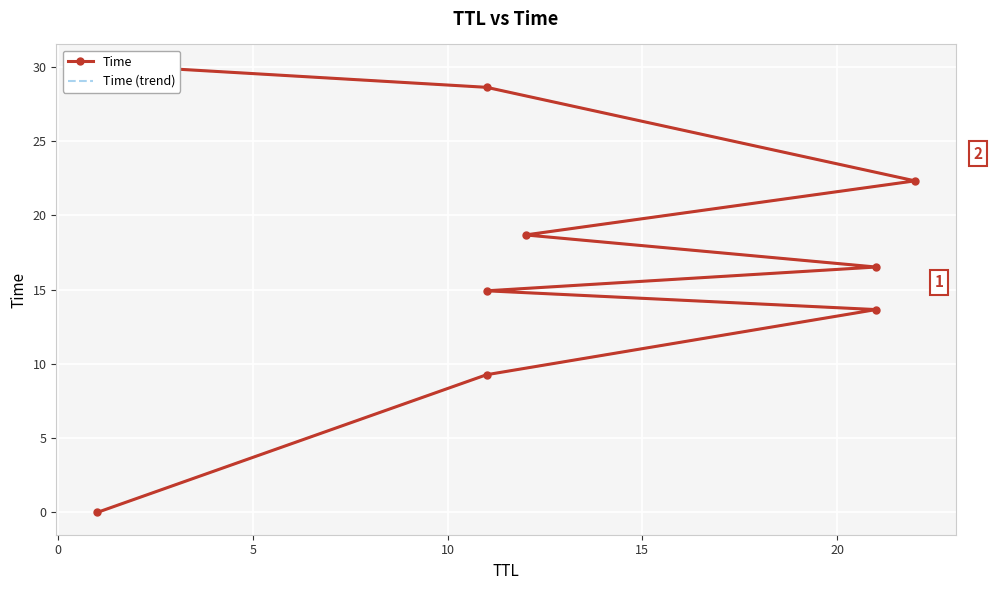

True or false: Time and Time (trend) intersect in this chart.

False